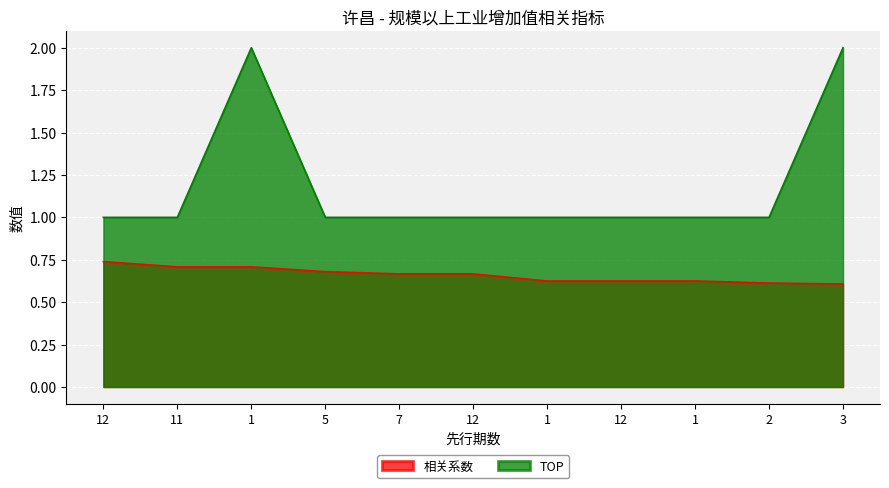

Reading left to right, extract all data points from this chart.

相关系数: 0.7	0.7	0.7	0.7	0.7	0.7	0.6	0.6	0.6	0.6	0.6
TOP: 1.0	1.0	2.0	1.0	1.0	1.0	1.0	1.0	1.0	1.0	2.0